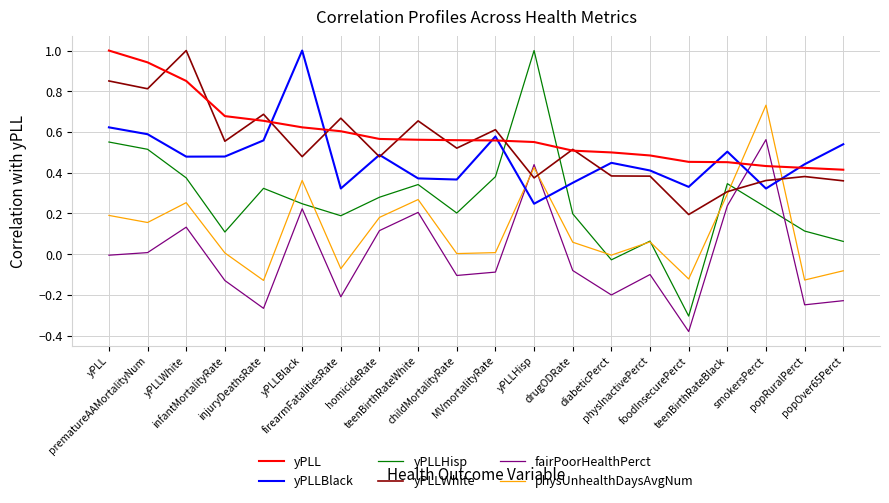

What is the maximum value shown in the chart?

1.0